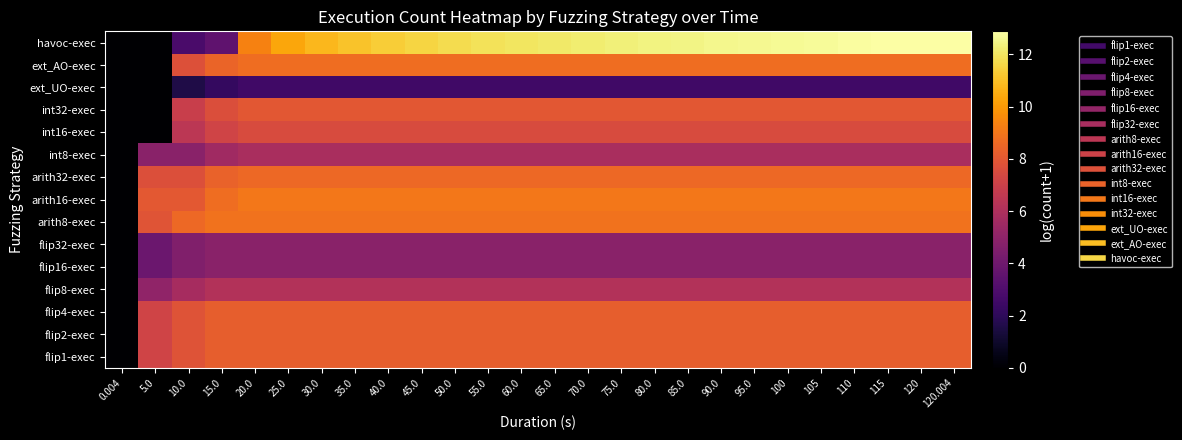

Which series has the widest spread of values?

havoc-exec